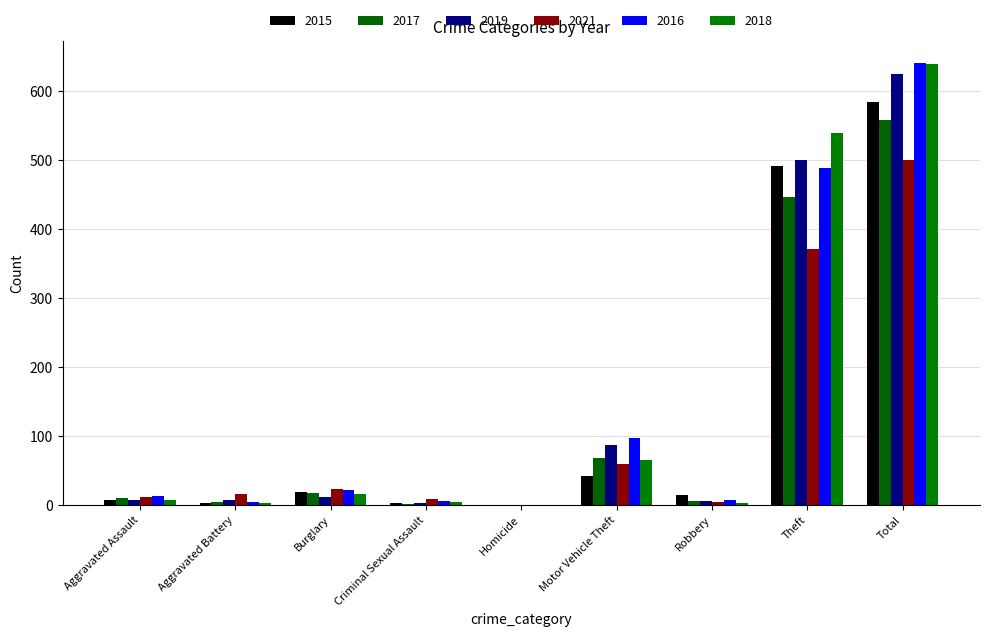

What is the total value across all series at Theft?

2837